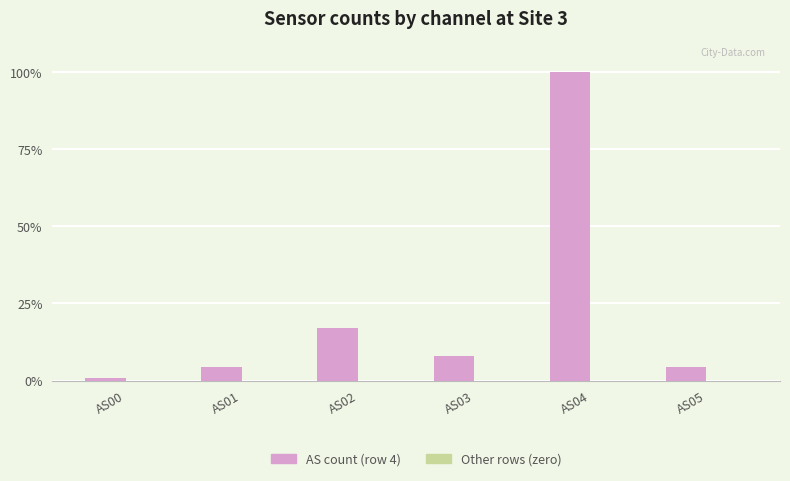

What is the ratio of the value at AS04 to the value at AS03?

12.5